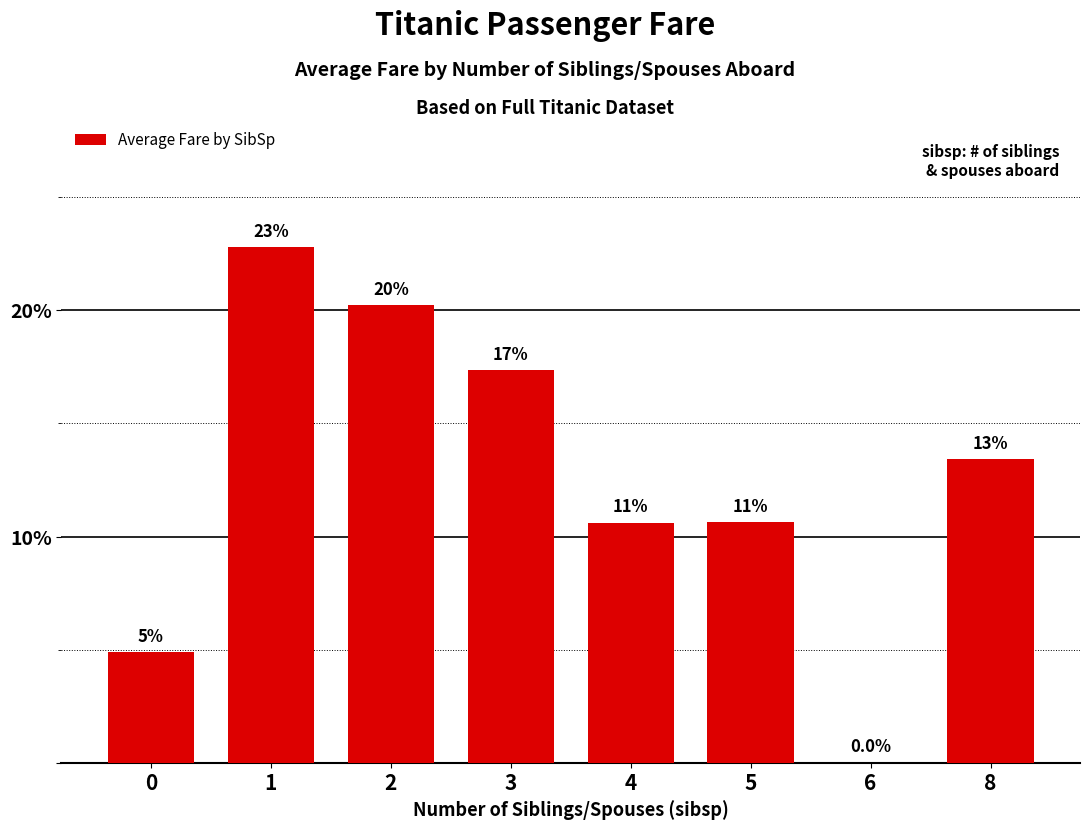

How many values are above zero?

7